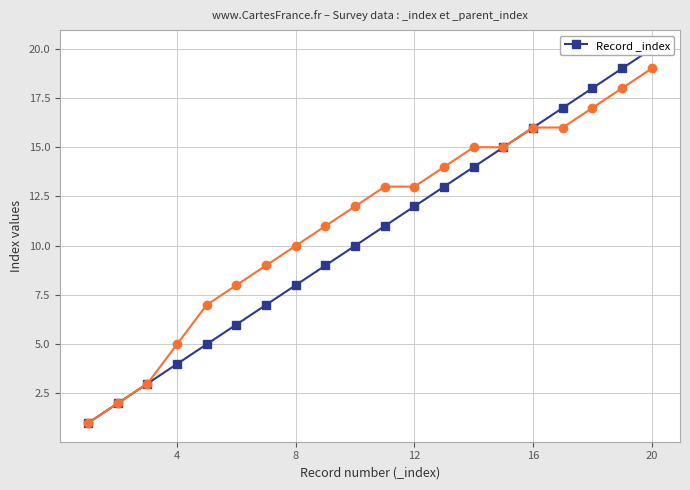

What is the difference between the maximum and second lowest values?

18